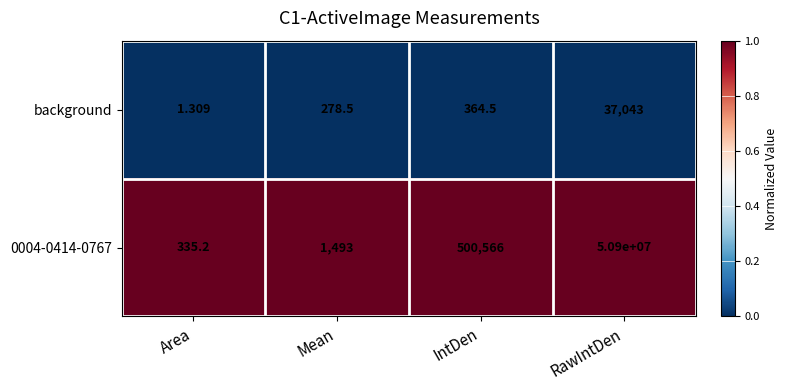

At which category is the sum across all series the highest?

RawIntDen